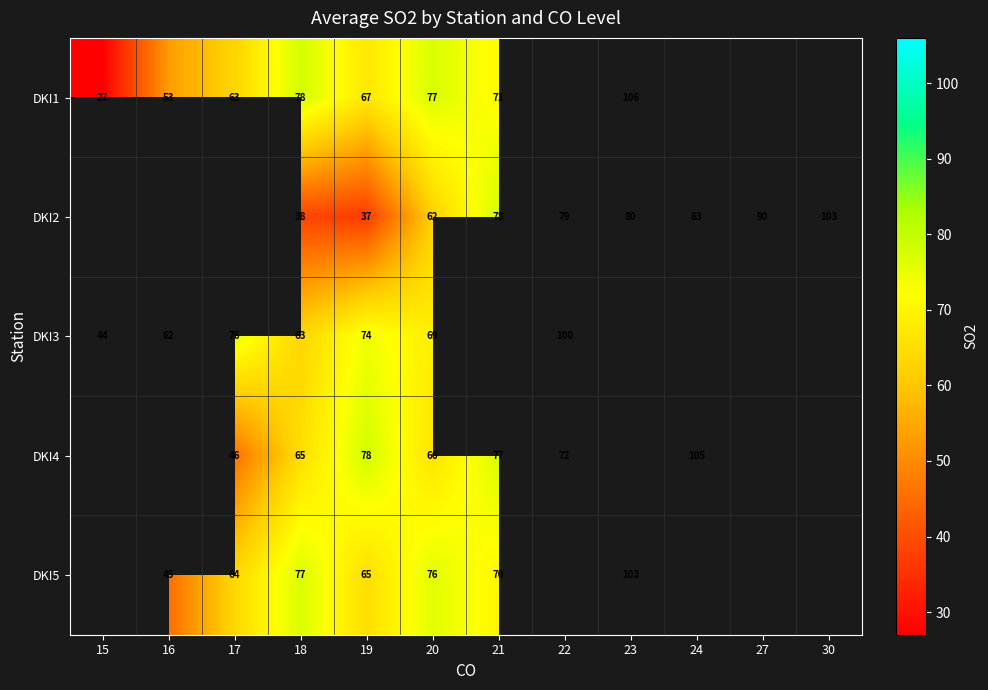

The DKI1 series shows 88.7 at 16. True or false?

False